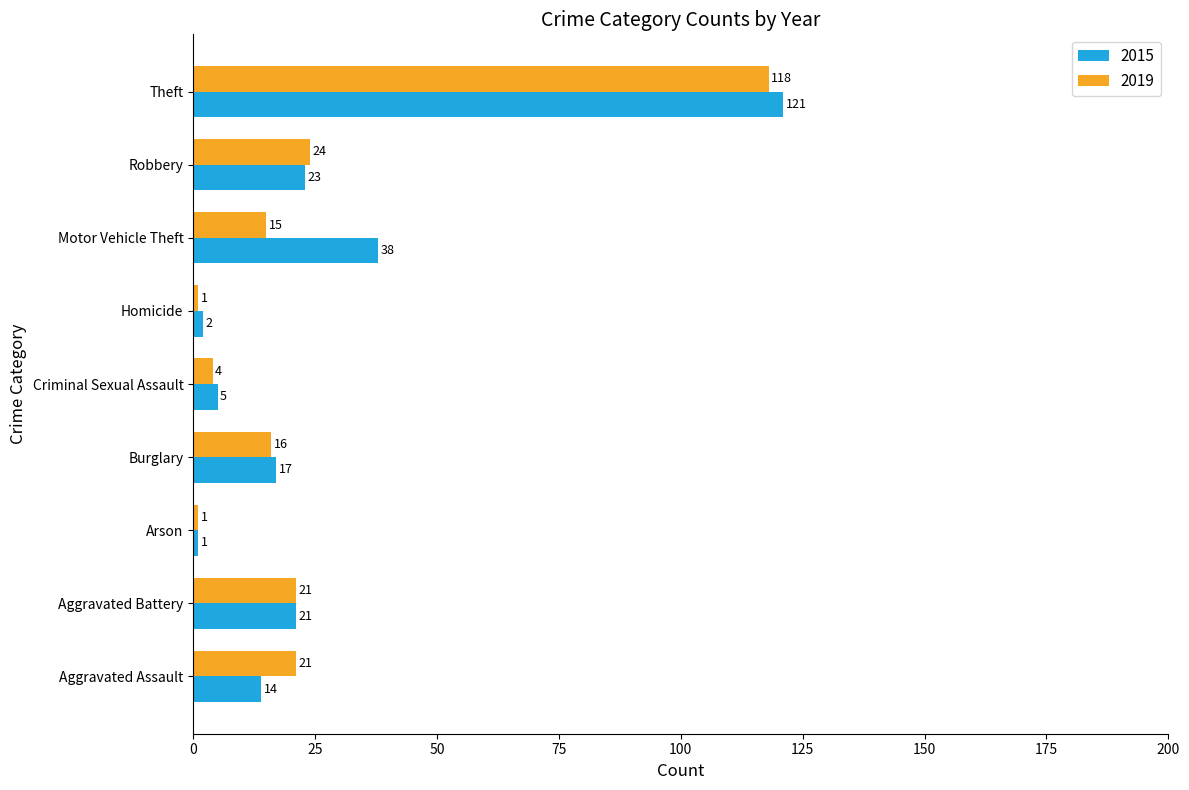

What is the average value of the 2019 series?

25